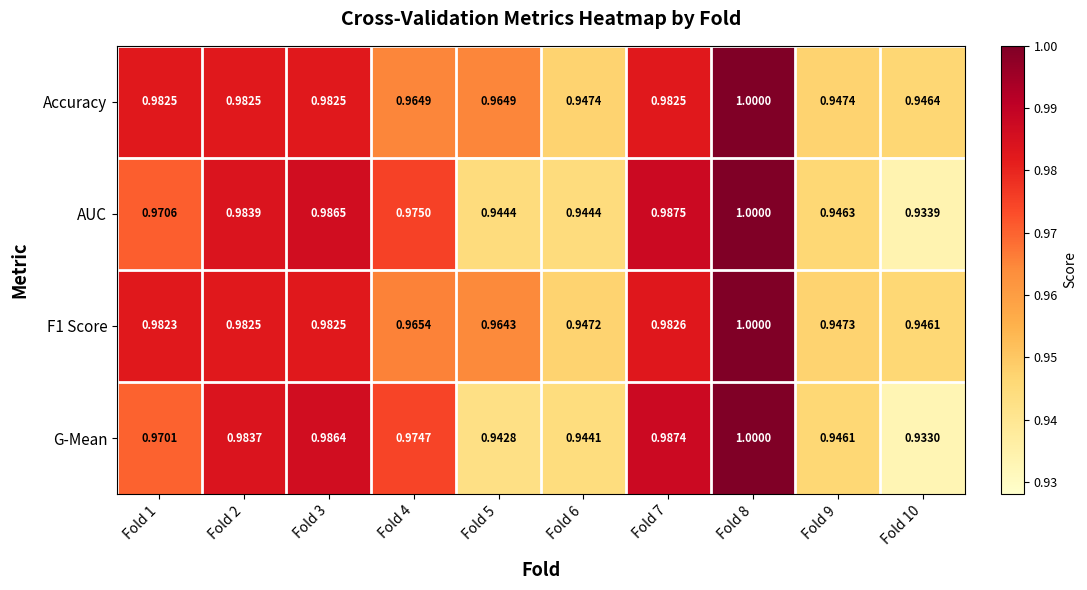

Is the value of AUC at Fold 5 greater than the value of F1 Score at Fold 9?

No